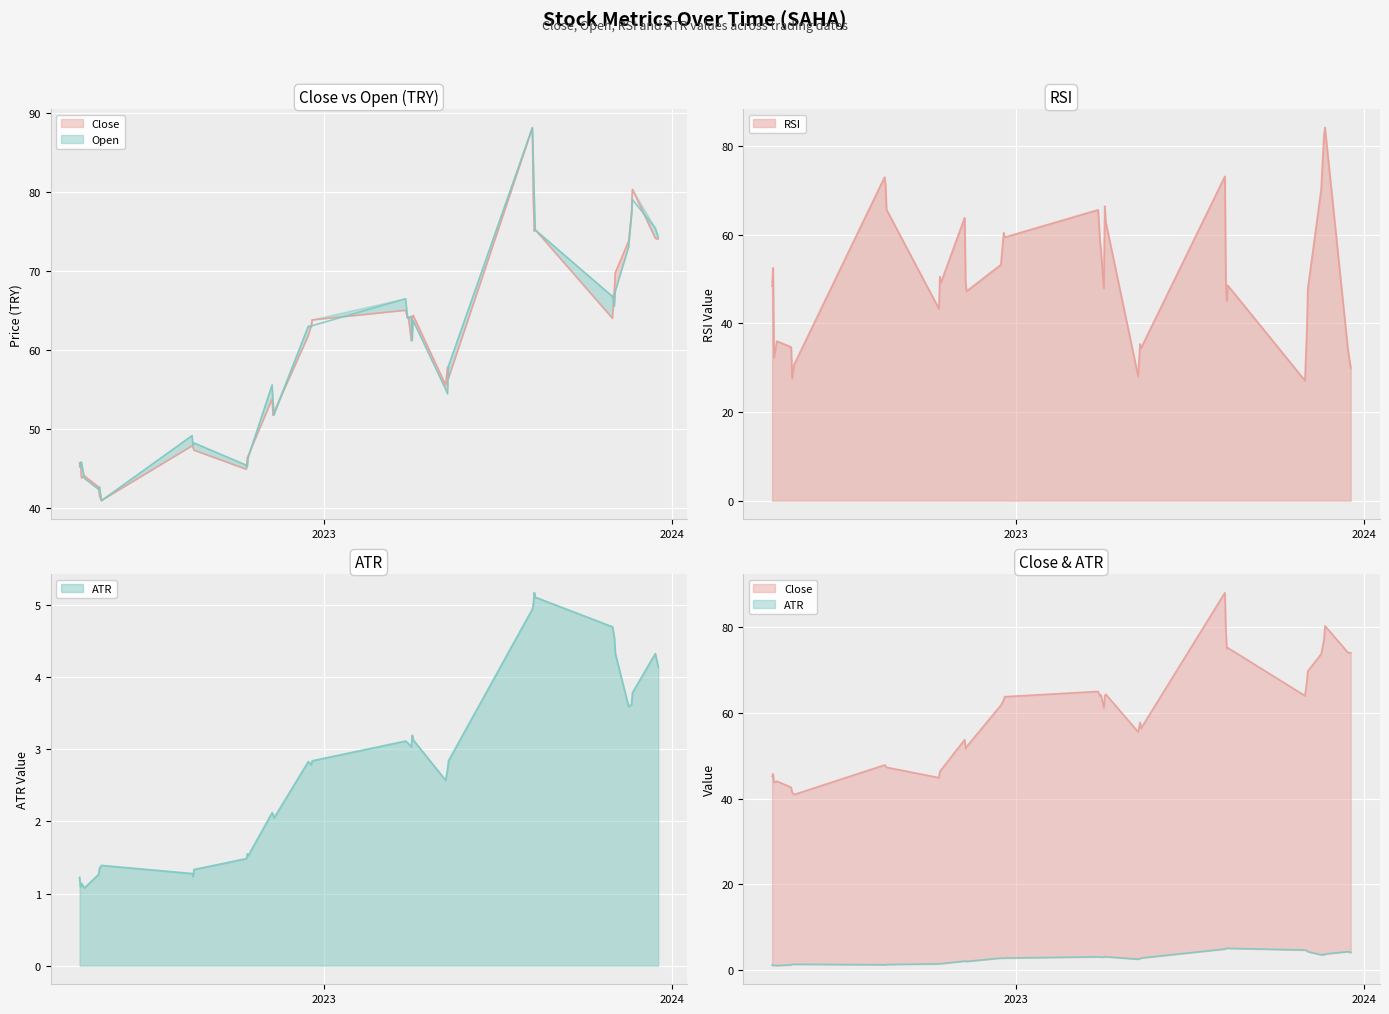

Rank the series at 2022-12-16 from lowest to highest value.

ATR, RSI, Close, Open